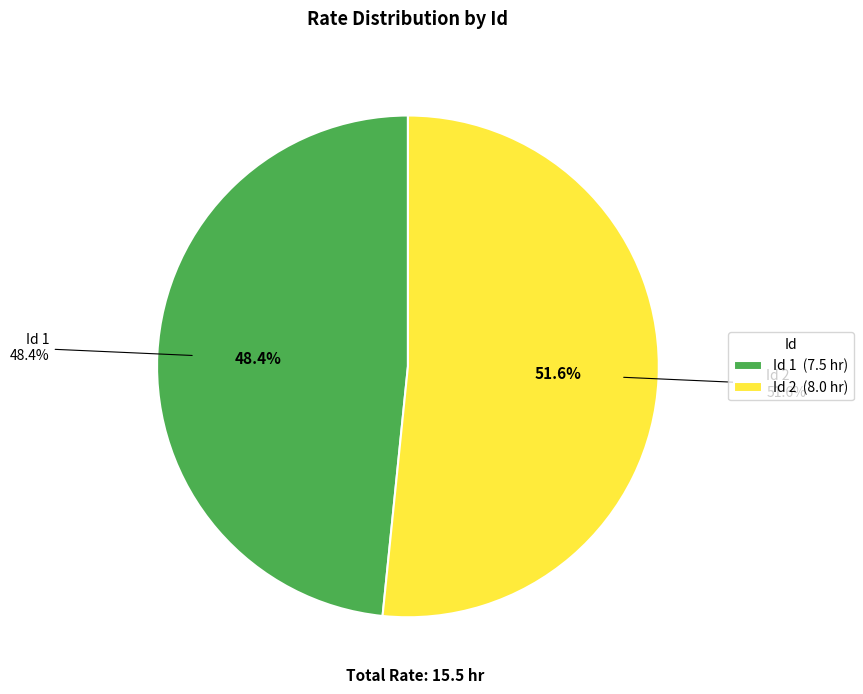

To the nearest percent, what is the average slice percentage?

50%